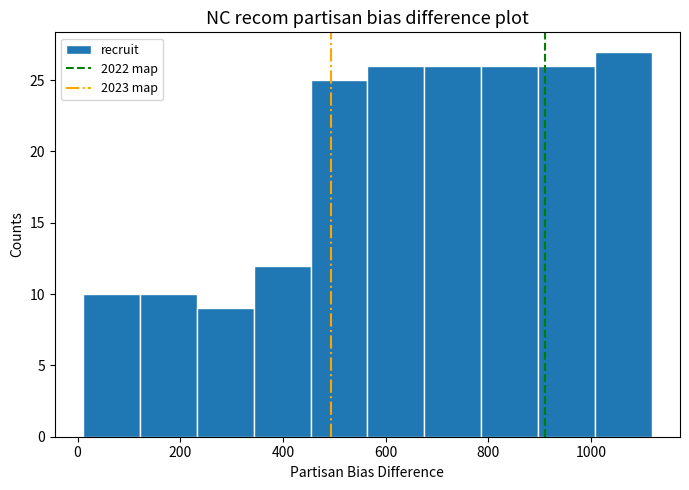

Reading left to right, transcribe this chart: for each bar, give the range it covers on the x-axis and its height. Neither the bar edges nor the heights are printed on the chart, so give them approximately, as read against the axes.

20 to 120: 10
120 to 240: 10
240 to 340: 9
340 to 460: 12
460 to 560: 25
560 to 680: 26
680 to 780: 26
780 to 900: 26
900 to 1000: 26
1000 to 1120: 27